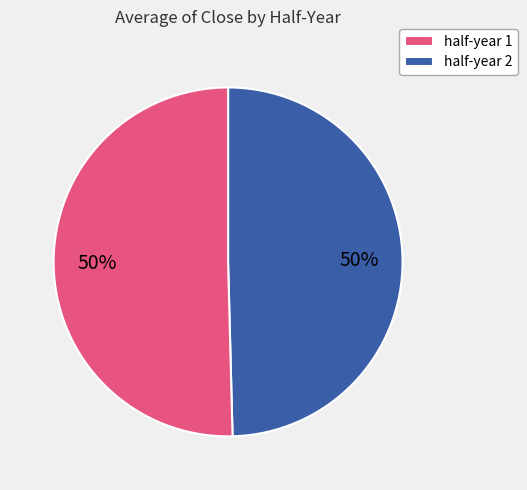

To the nearest percent, what is the combined percentage of half-year 1 and half-year 2?

100%